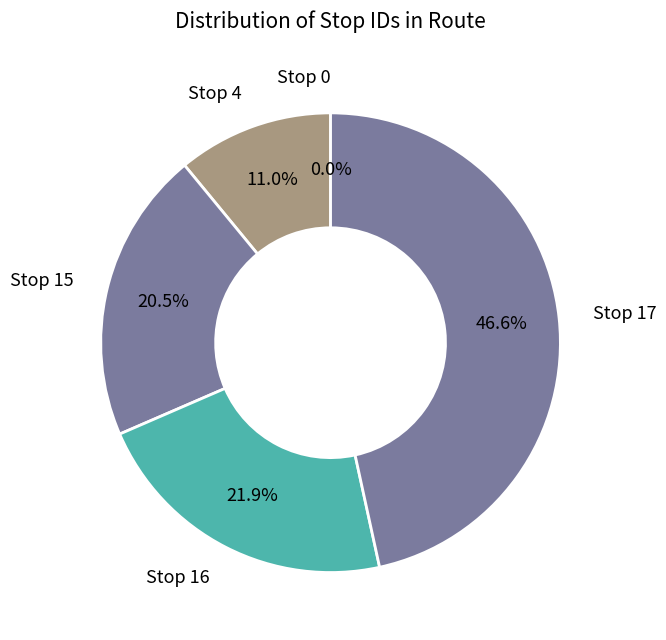

To the nearest percent, what portion does Stop 16 represent?

22%